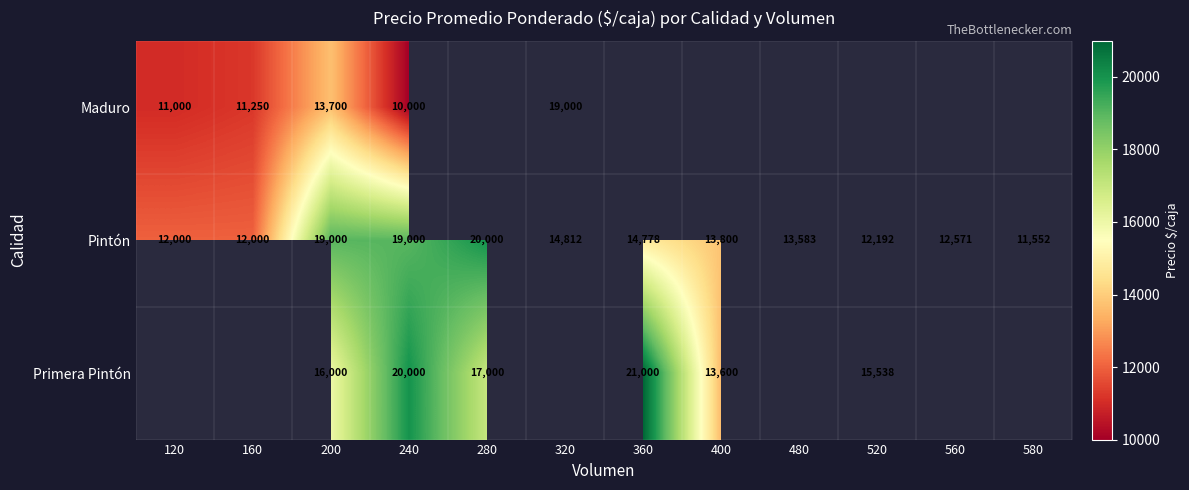

At which label is Pintón closest to 15776?

320